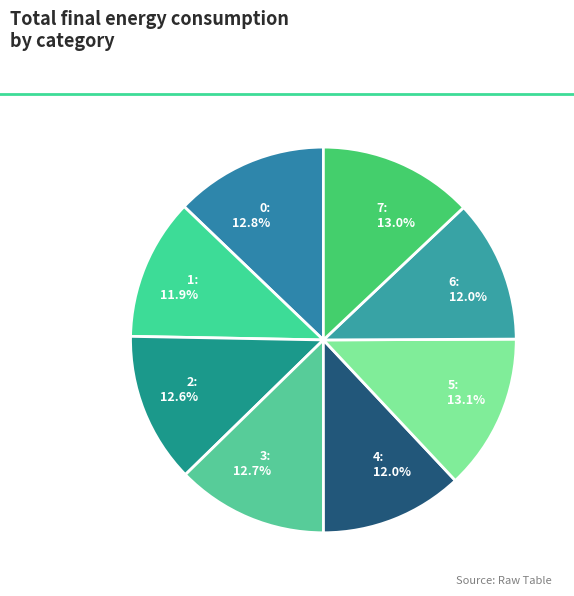

To the nearest percent, what portion does 7 represent?

13%